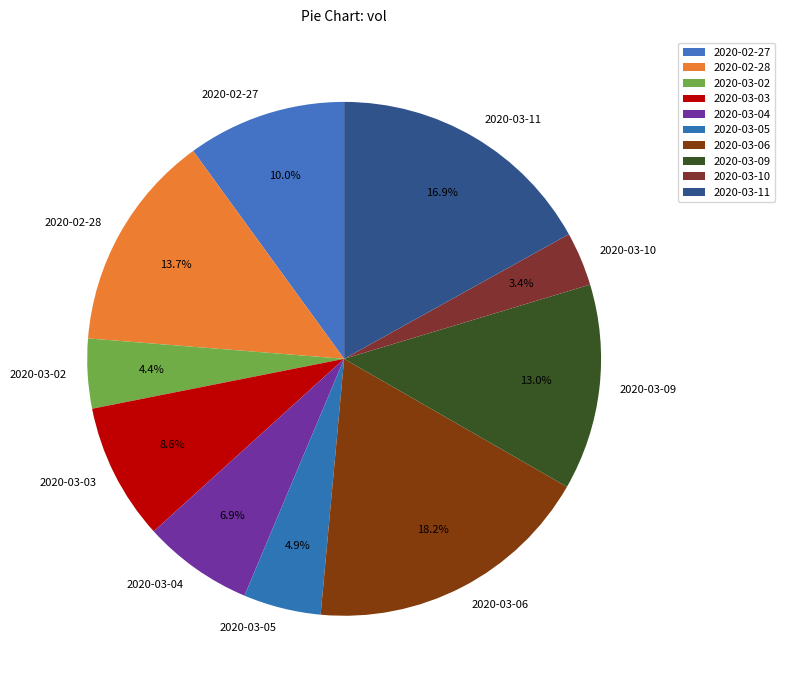

To the nearest percent, what is the average slice percentage?

10%